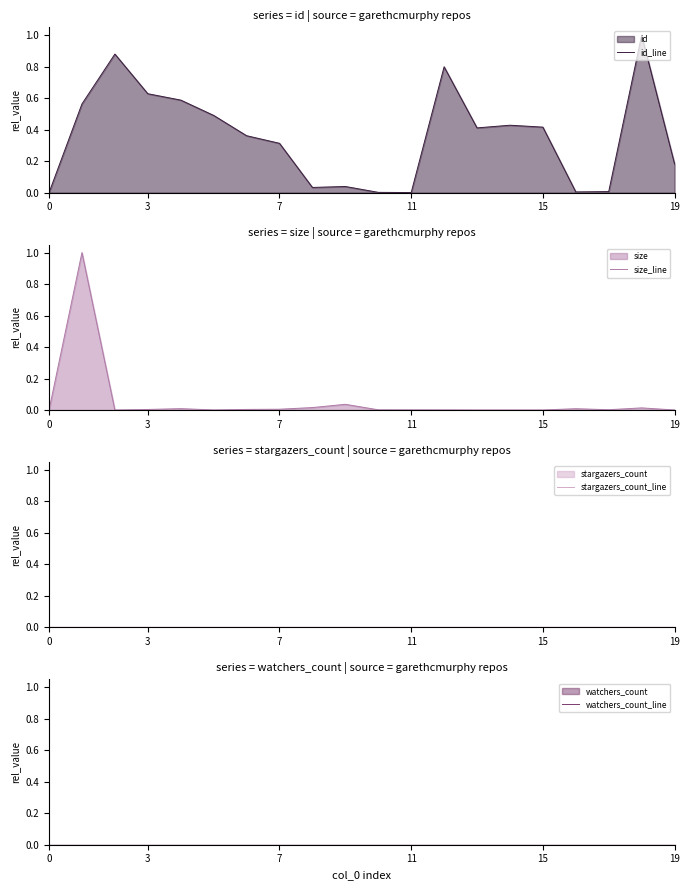

True or false: size_line and watchers_count_line intersect in this chart.

False